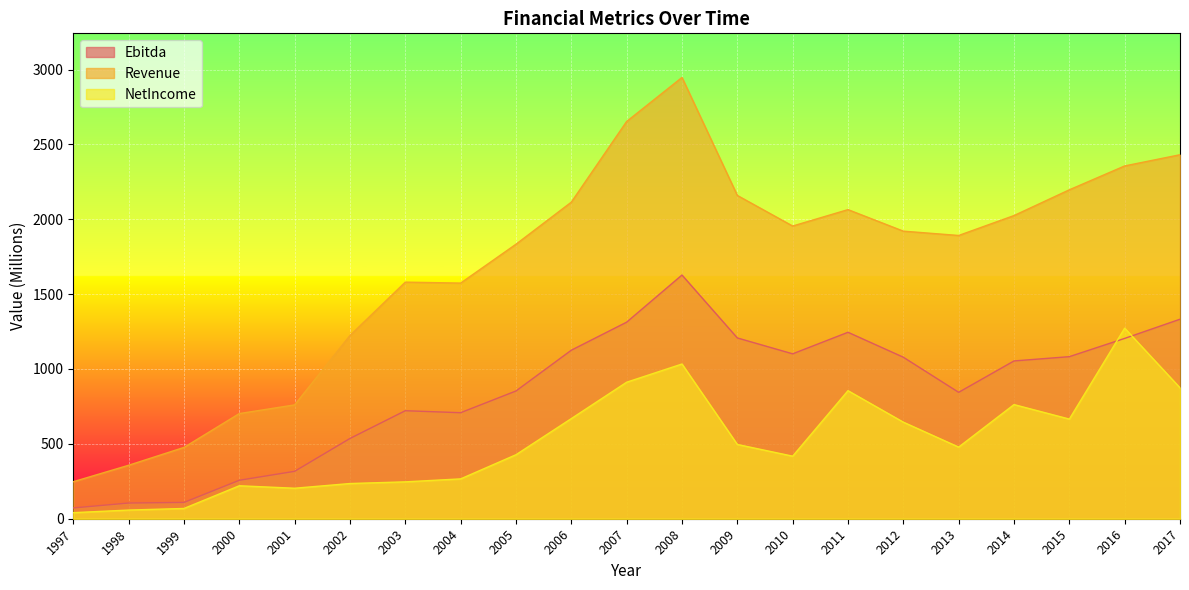

At which label does Ebitda first exceed 1053?

2006